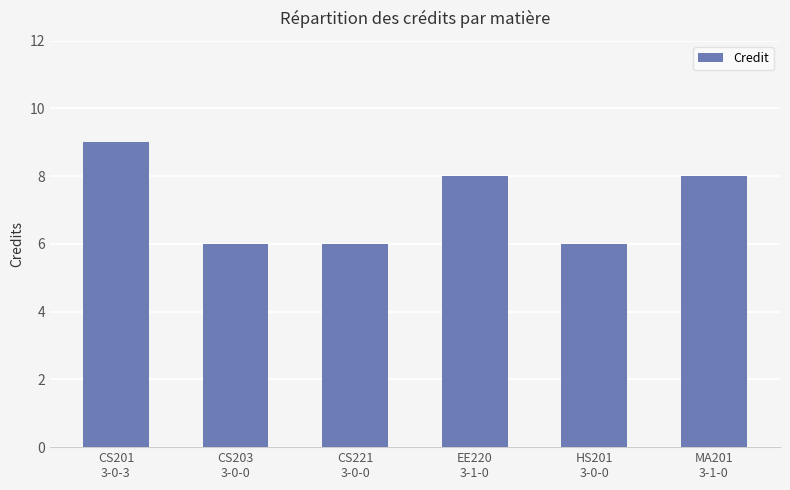

Is it true that the value at HS201
3-0-0 is 11?

False